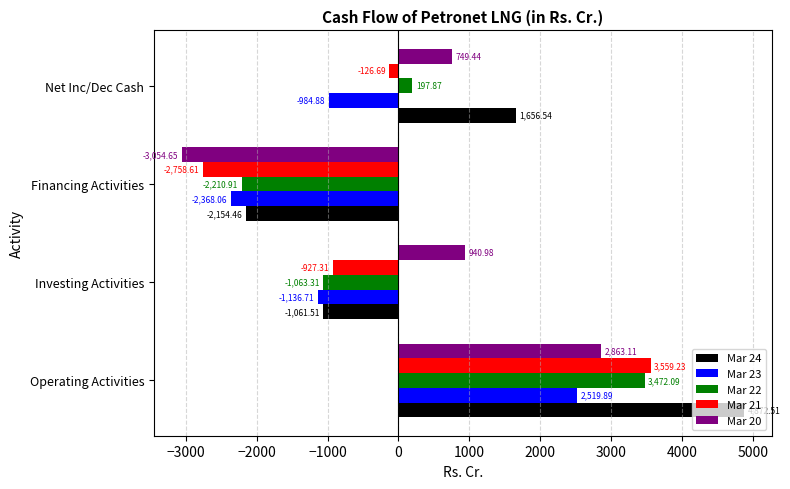

At which label is Mar 23 closest to 75?

Net Inc/Dec Cash